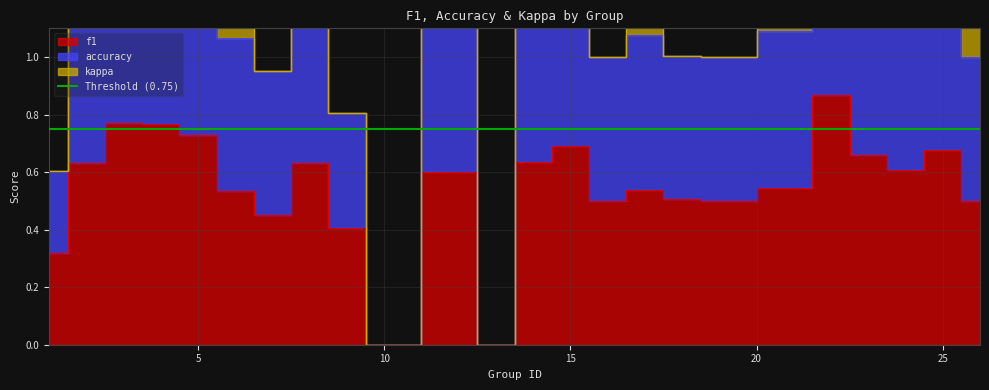

True or false: accuracy and f1 cross at least once.

False